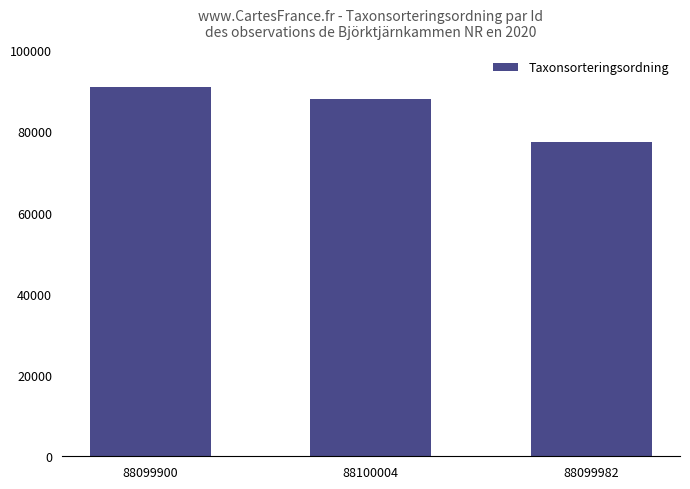

Approximately how many times larger is the value at 88100004 compared to 88099900?

1.0